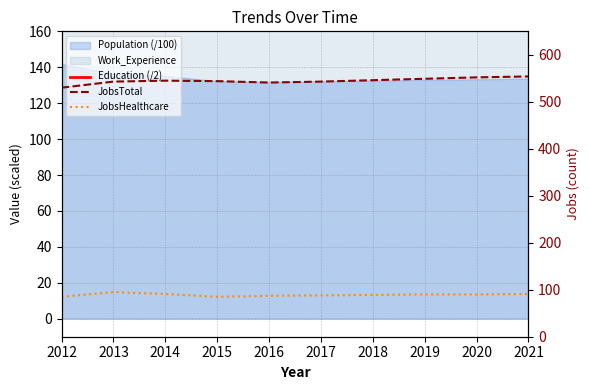

What is the sum of all JobsHealthcare values?

891.0